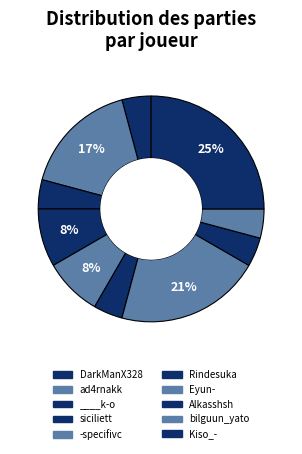

Combined, what portion of the pie is bilguun_yato and Alkasshsh?

8.3%